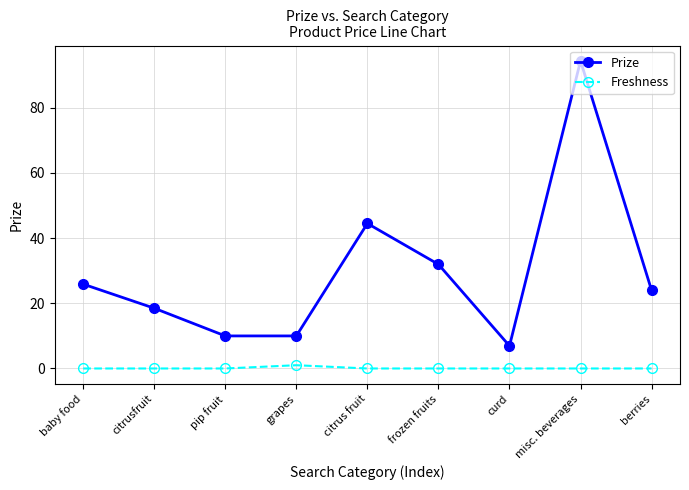

The value of Prize at pip fruit is 16.2. True or false?

False